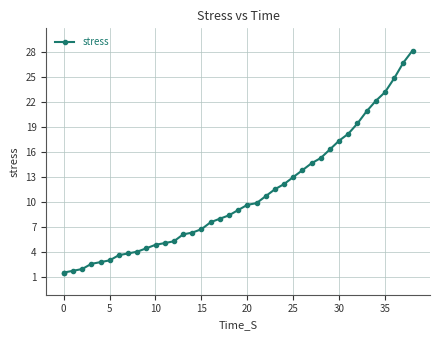

What is the maximum value shown in the chart?

28.2